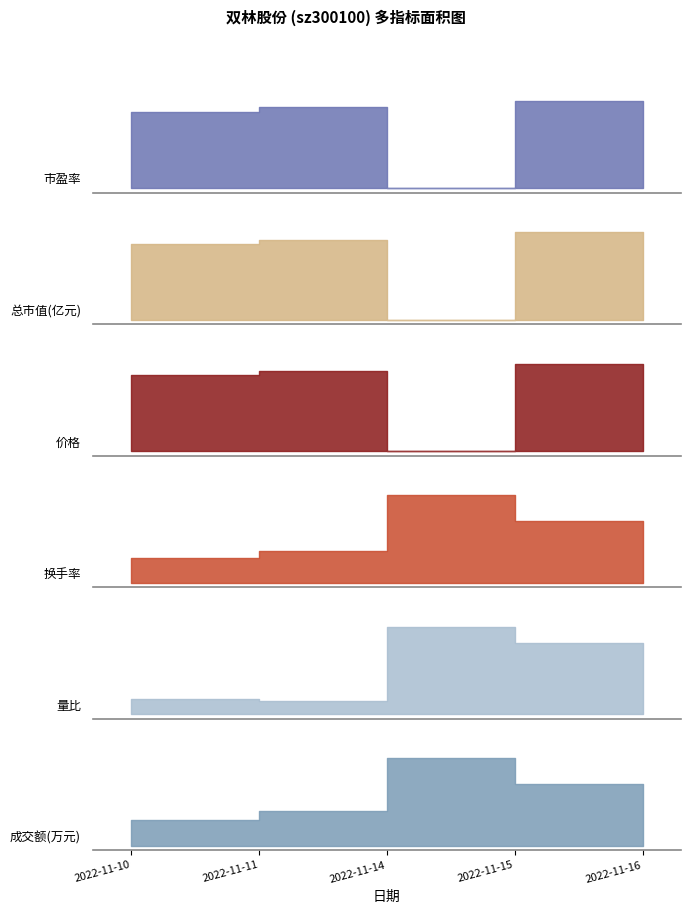

At which category is the sum across all series the highest?

2022-11-15